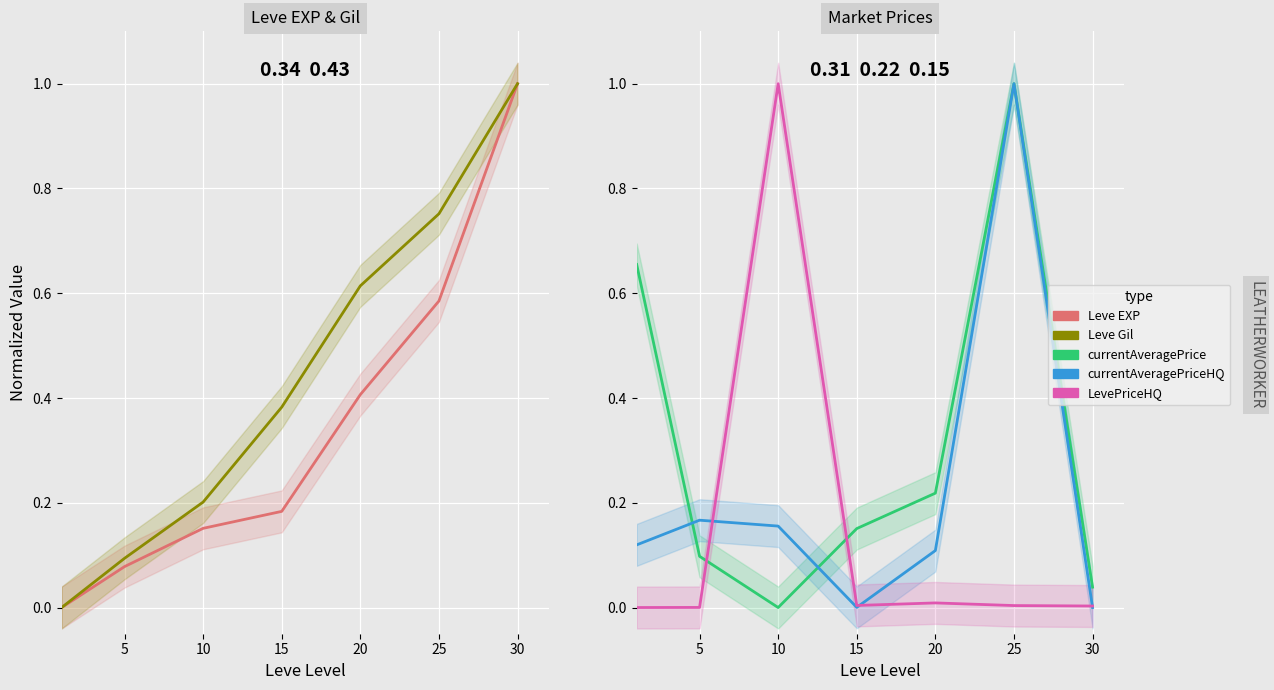

What is the difference between the maximum and minimum values in the Leve EXP series?

1.0